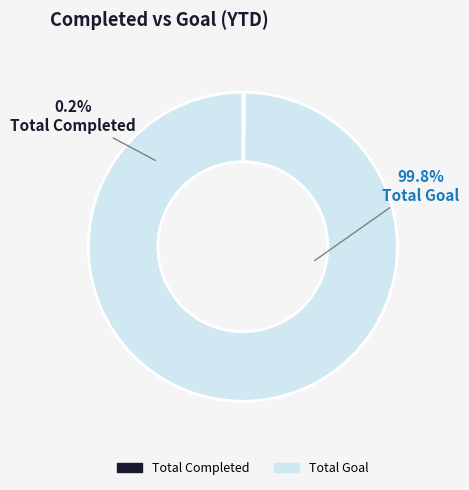

Rank the categories by value from highest to lowest.

Total Goal, Total Completed